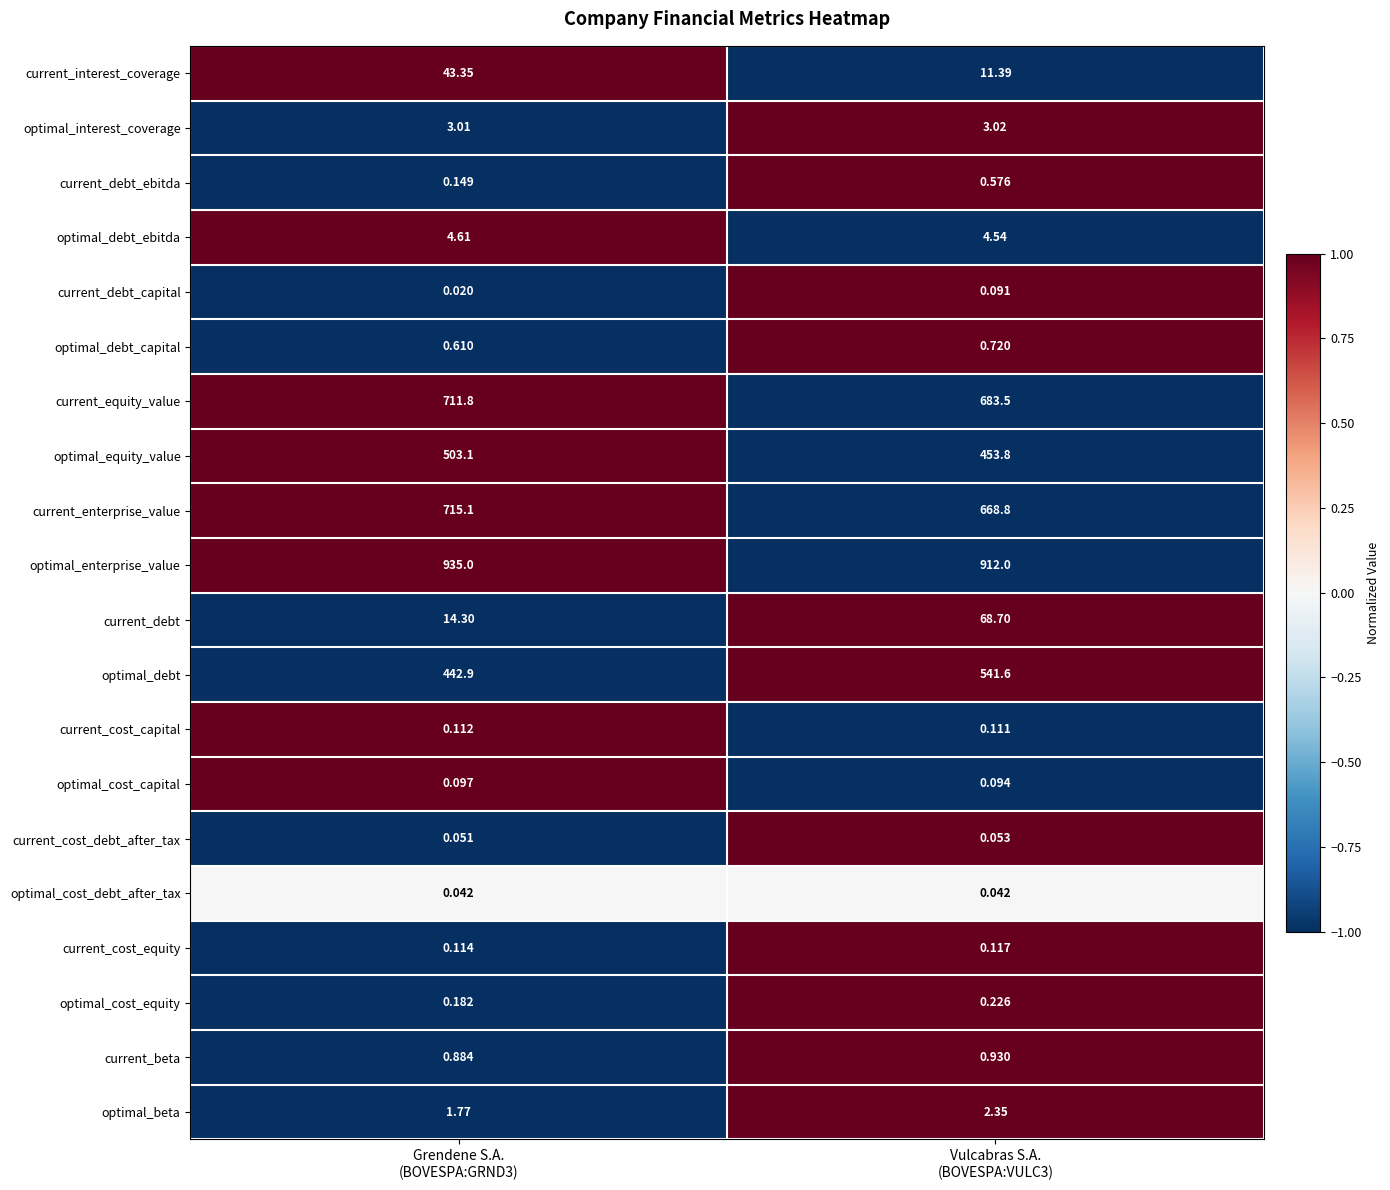

Which series has the widest spread of values?

optimal_debt